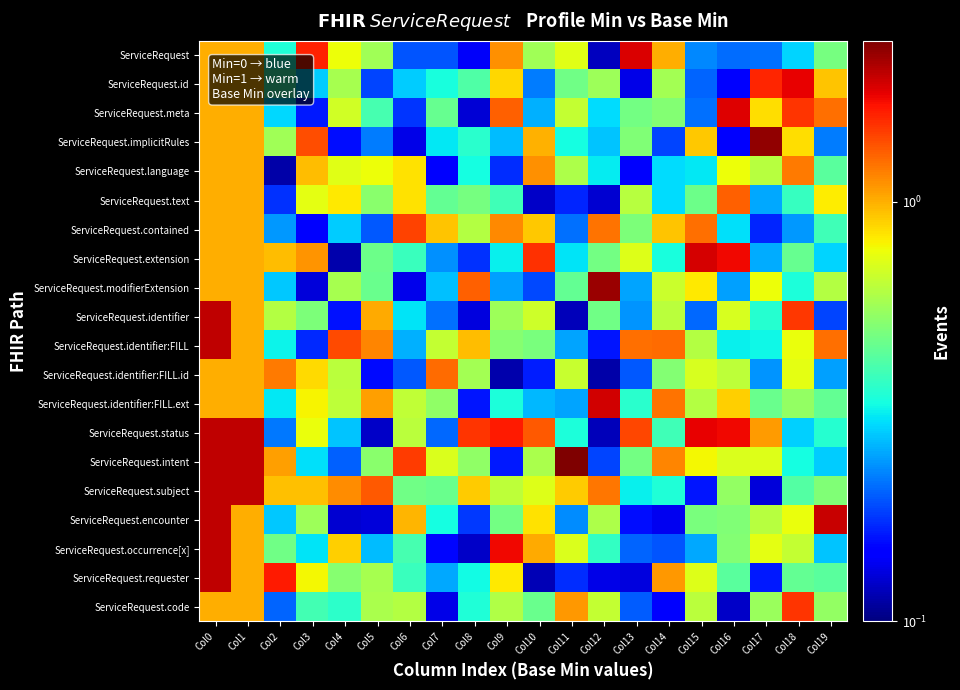

Between Col16 and Col9, which is larger?

Col9